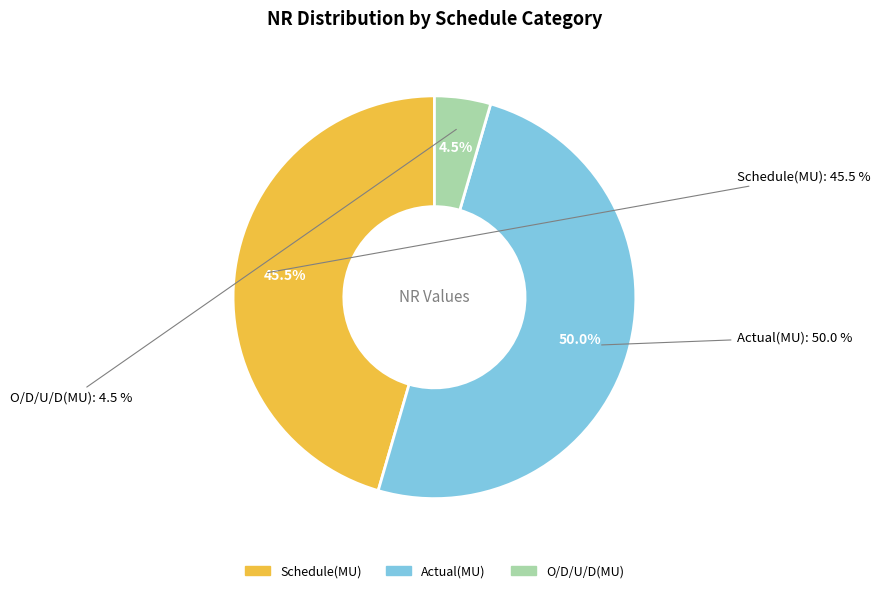

How many segments does this pie chart have?

3